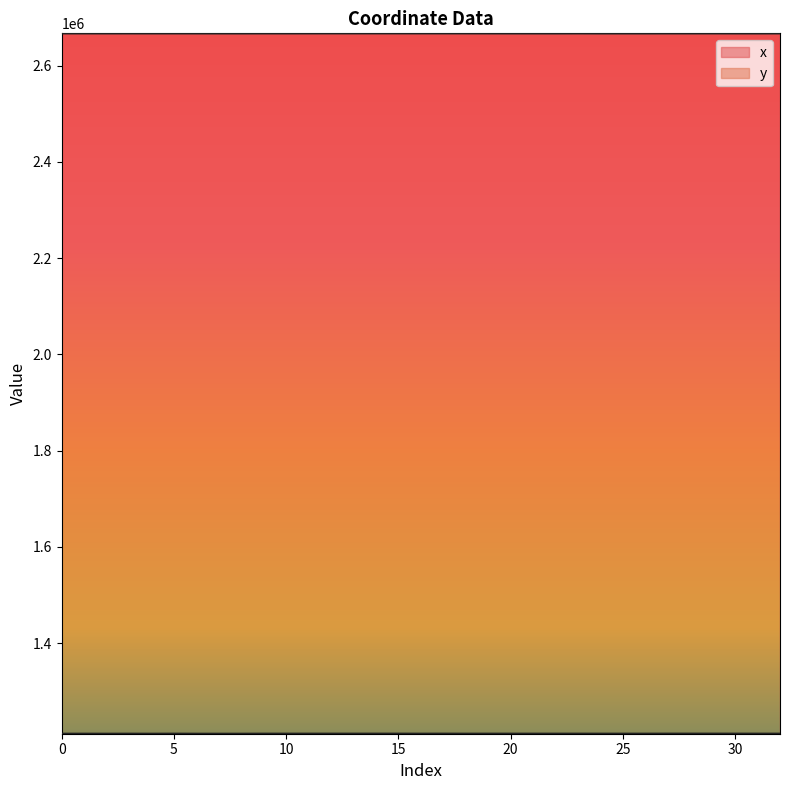

Which category has the lowest value in the y series?

7